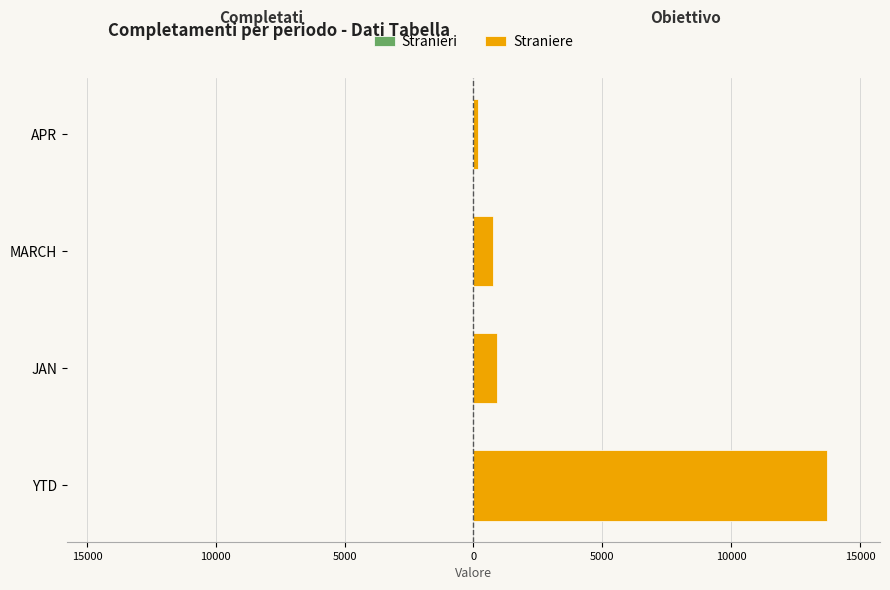

Reading left to right, transcribe all the data shown in this chart.

Stranieri: -23	-23	0	0
Straniere: 13721	921	753	159